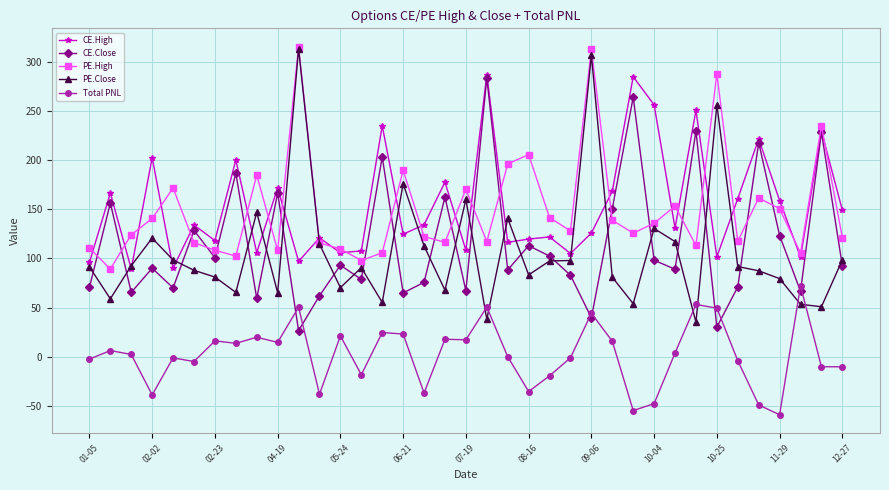

Is this an area chart (filled region under the line)?

No